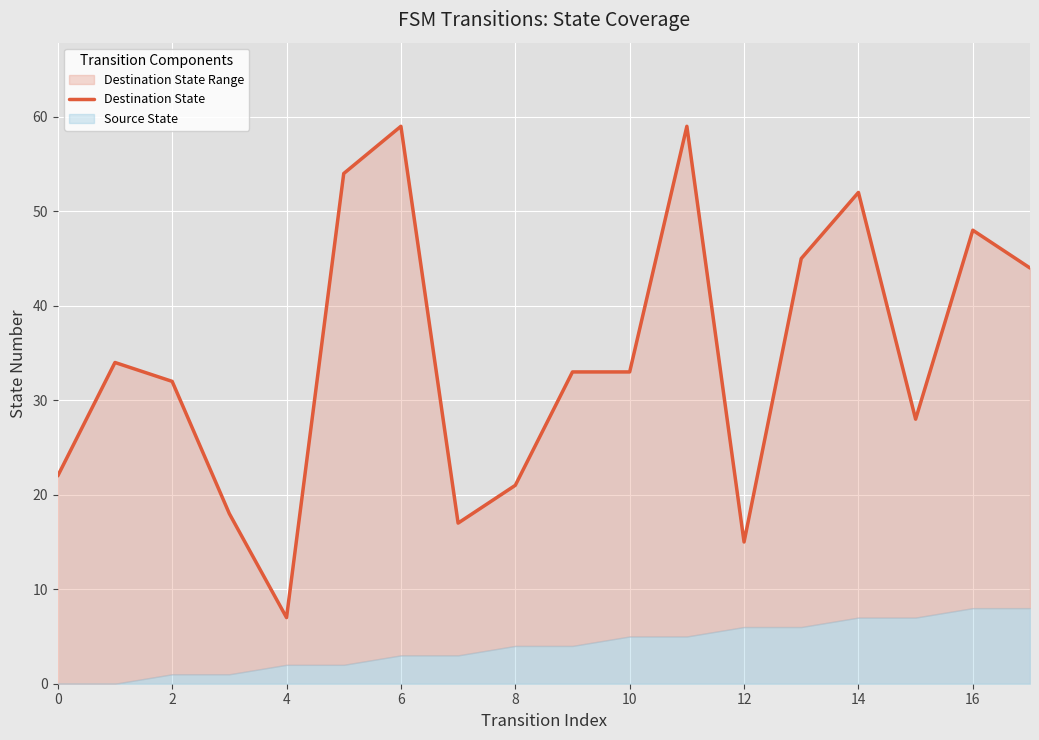

What is the sum of all values?

621